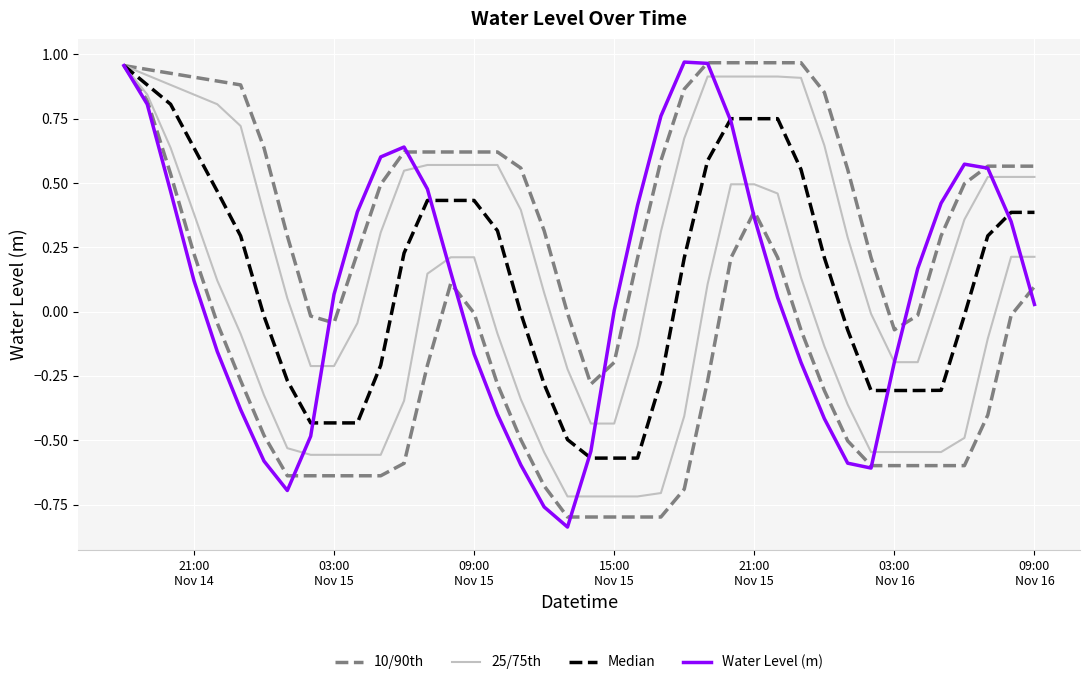

What is the greatest value displayed?

1.0